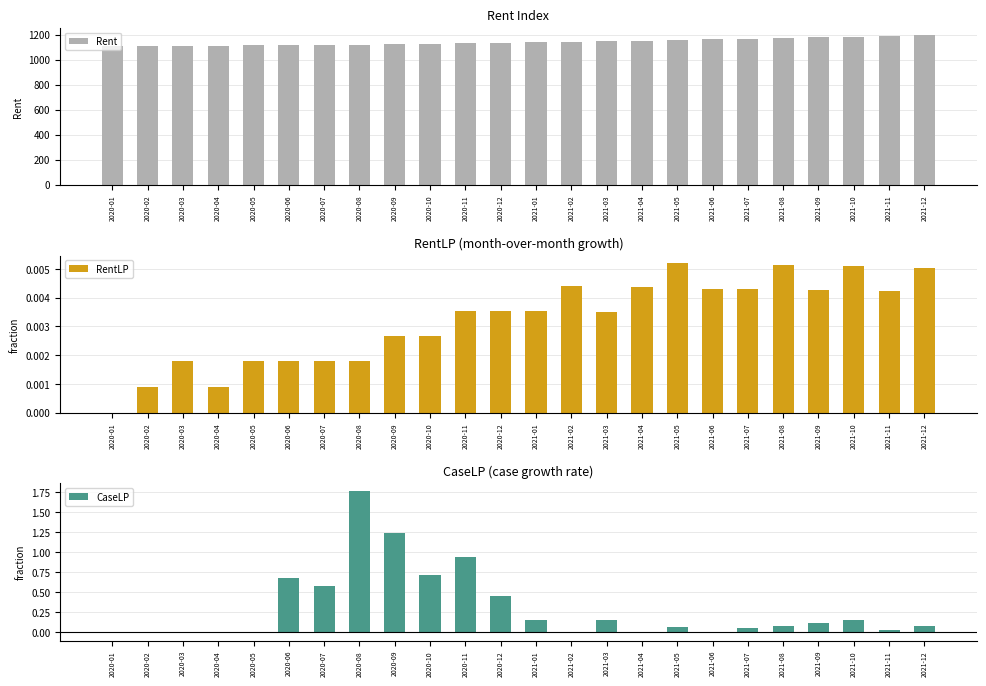

Are the bars horizontal?

No